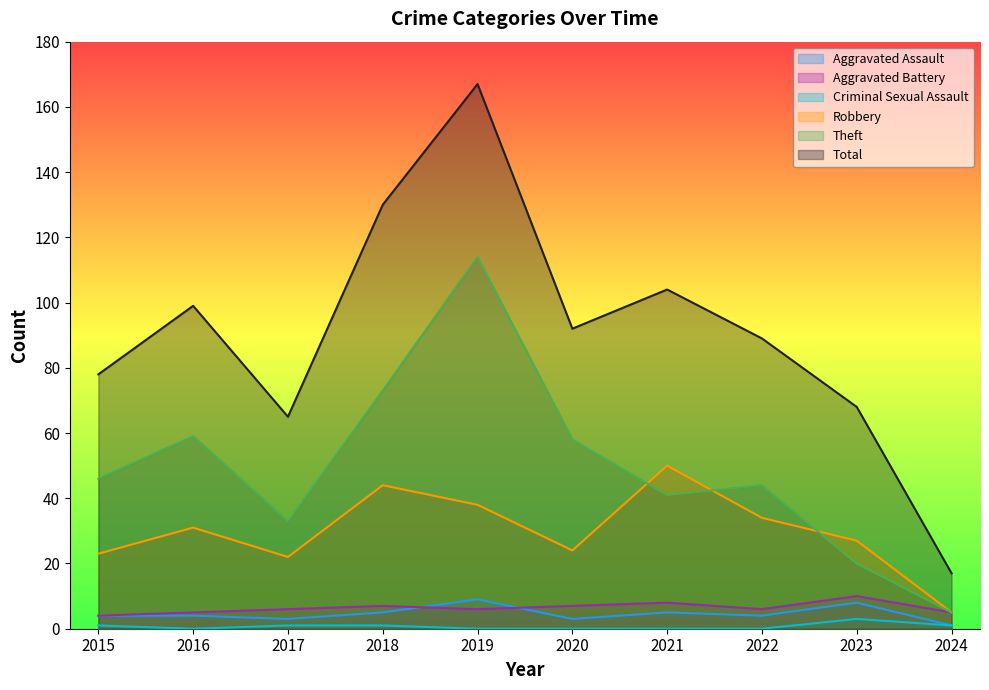

What is the total value across all series at 2015?

156